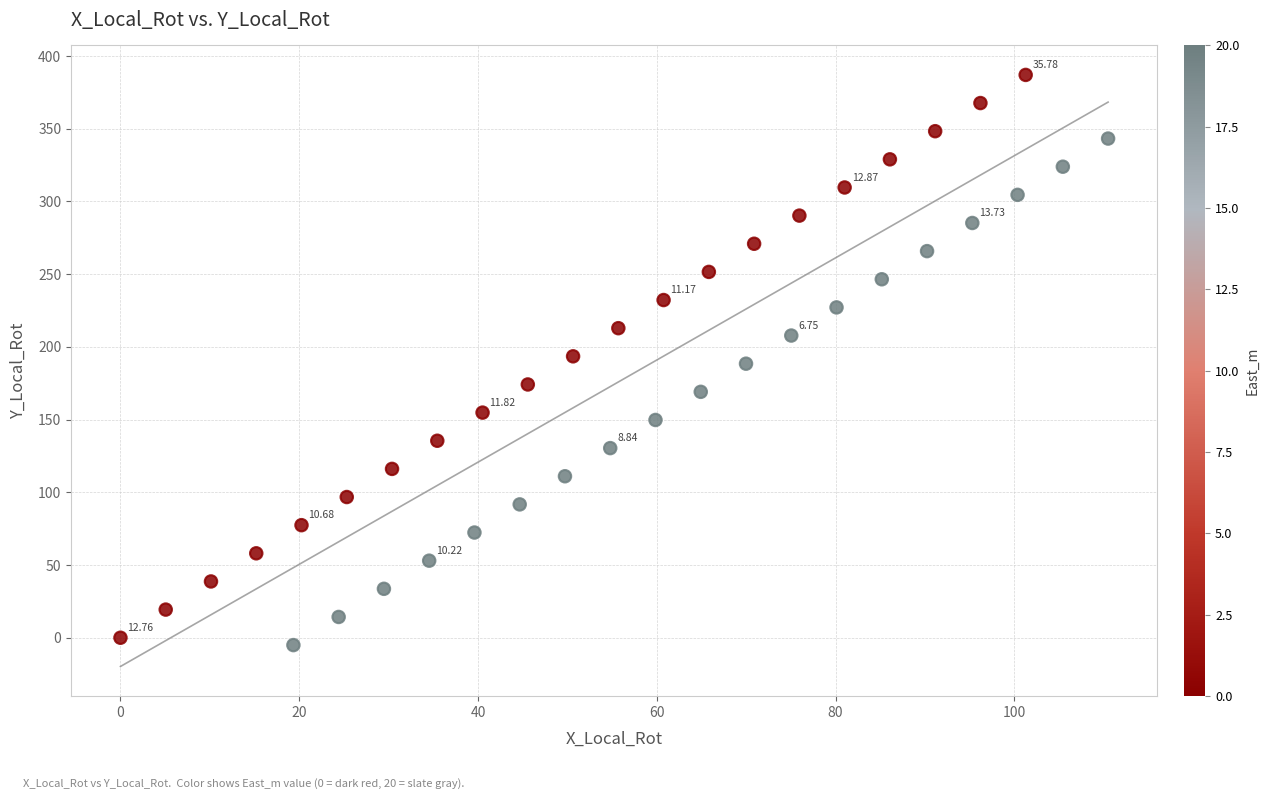

What is the range of Y values (max minus min)?

392.0